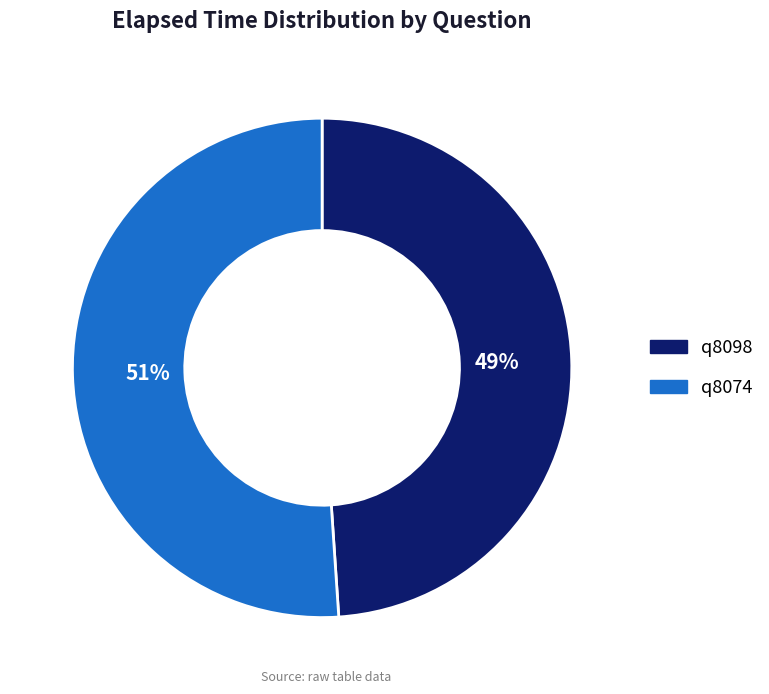

Do q8074 and q8098 together represent more than half of the pie?

Yes